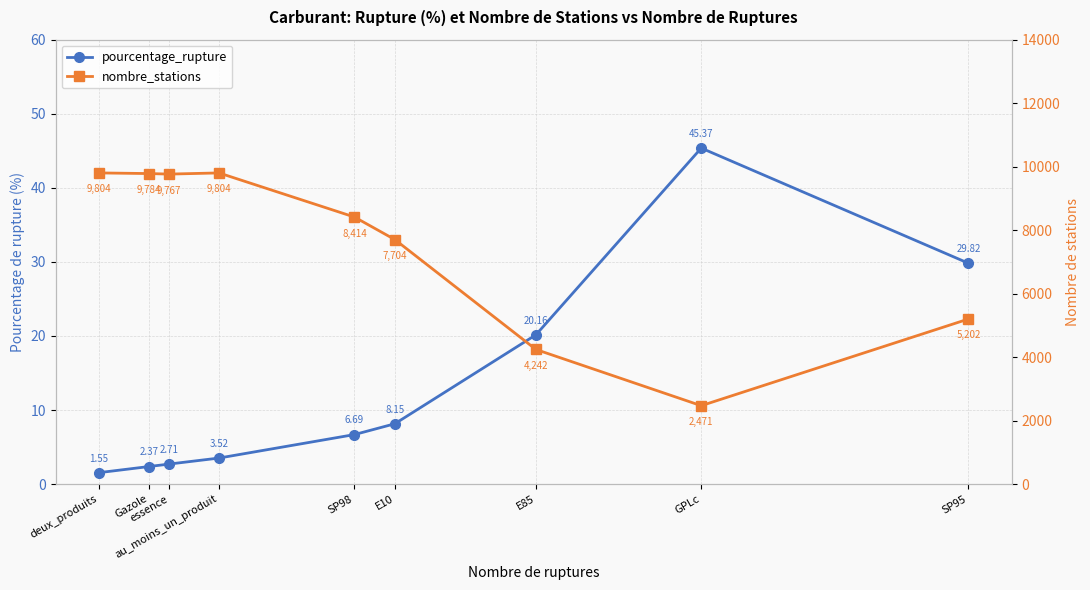

What is the difference between the nombre_stations values at E10 and Gazole?

2080.0